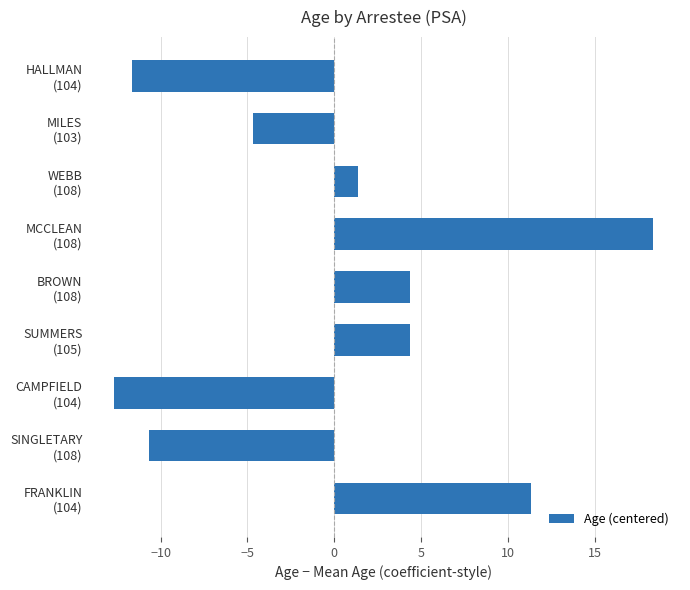

What is the difference between the maximum and minimum values?

31.0